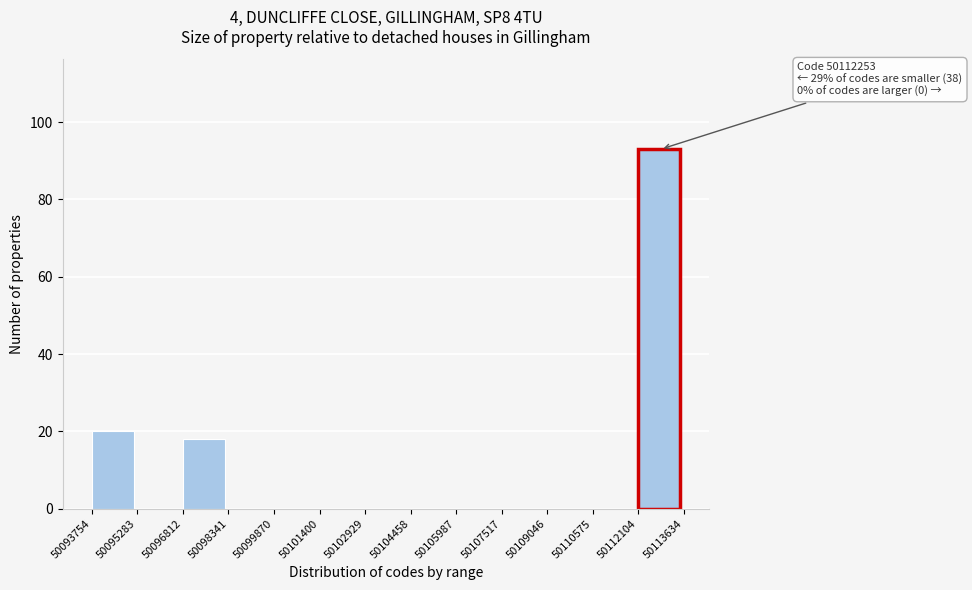

Which range on the x-axis has the tallest bar?

50112104 to 50113634